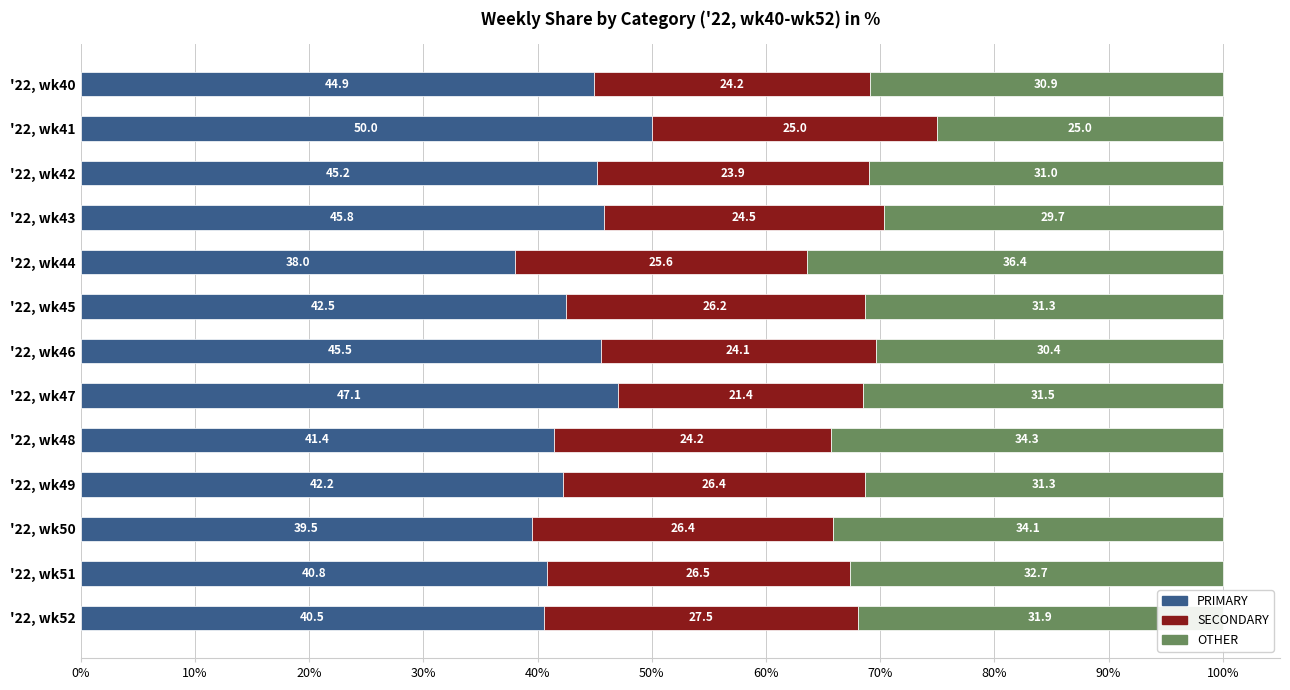

Count the number of categories in the chart.

13